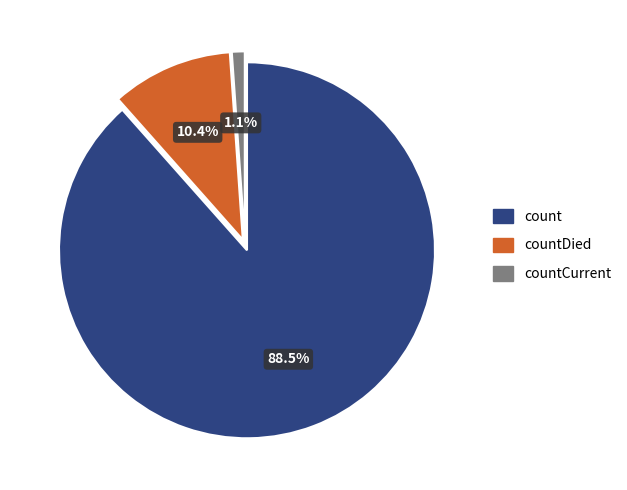

How many slices are in this pie chart?

3